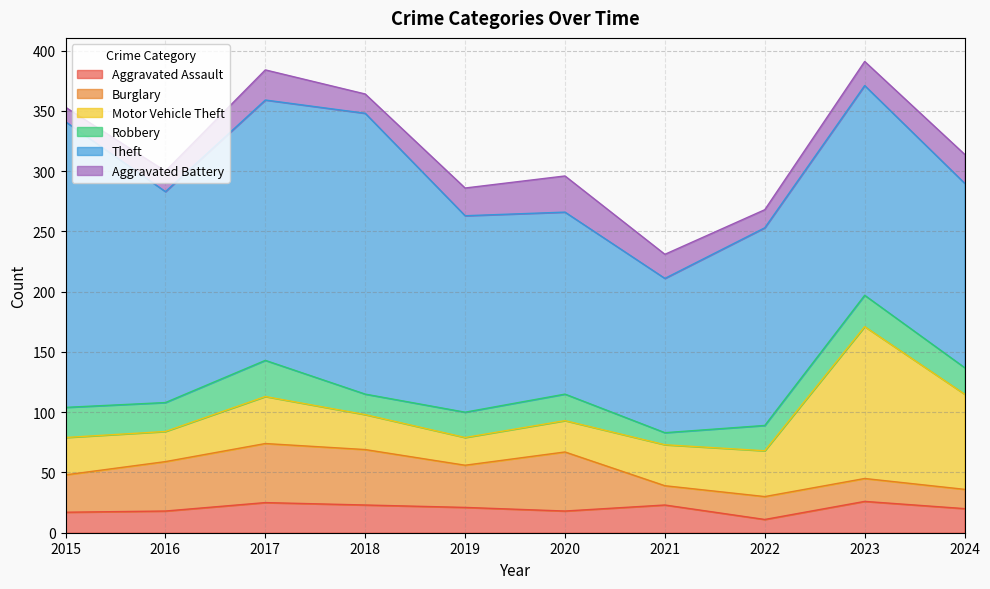

The value of Burglary at 2023 is 19. True or false?

True